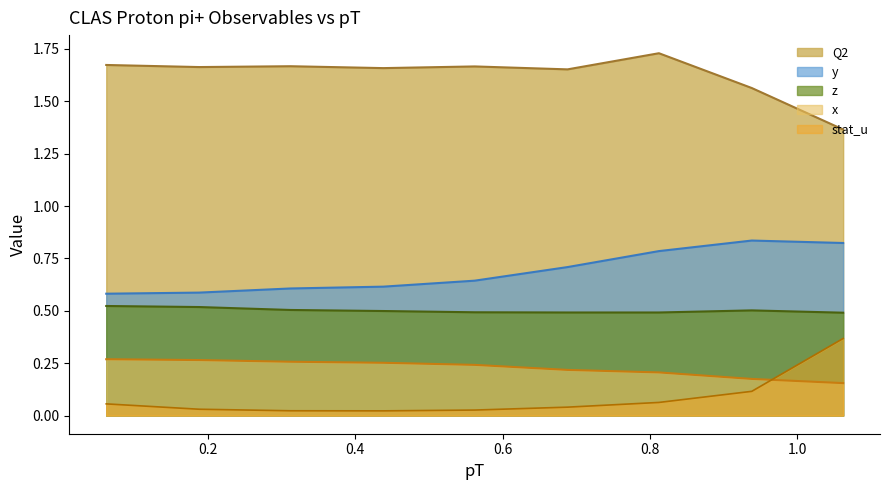

True or false: stat_u and y cross at least once.

False